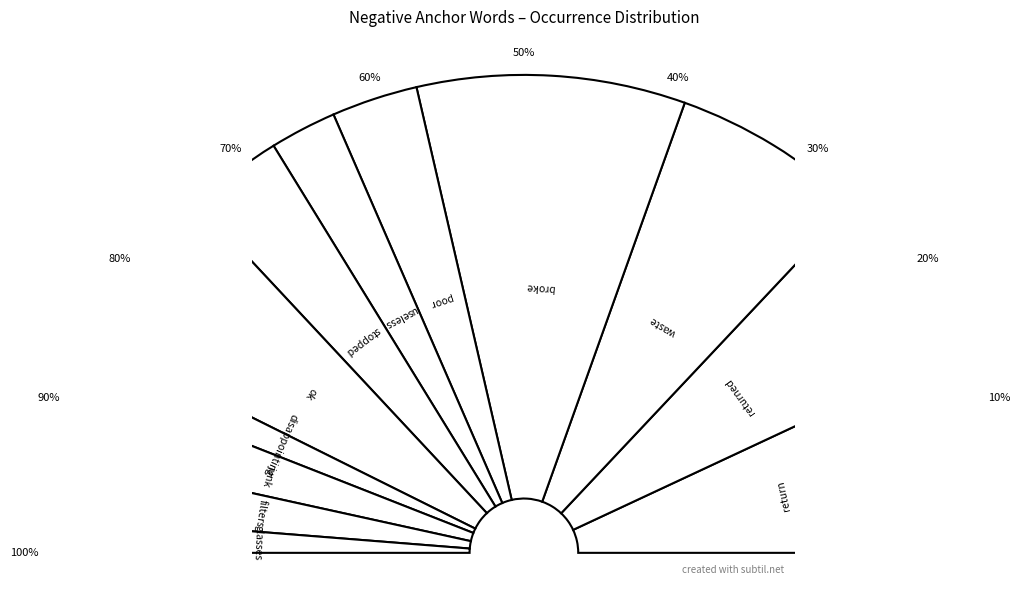

What is the largest slice in the pie chart?

broke